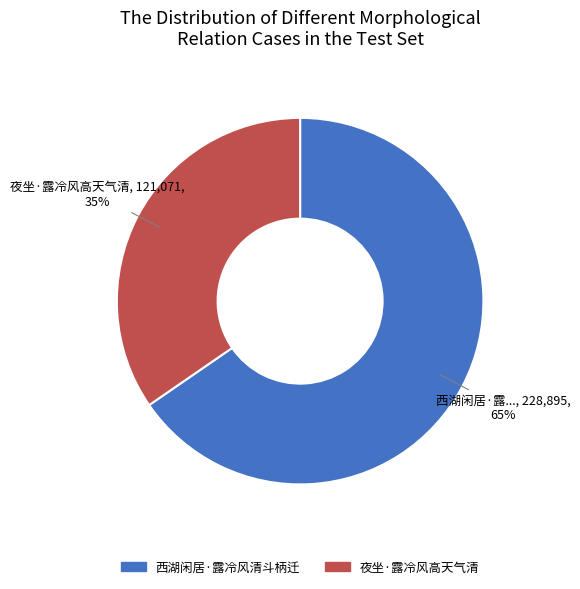

Approximately how many times larger is the value at 西湖闲居·露冷风清斗柄迁 compared to 夜坐·露冷风高天气清?

1.9